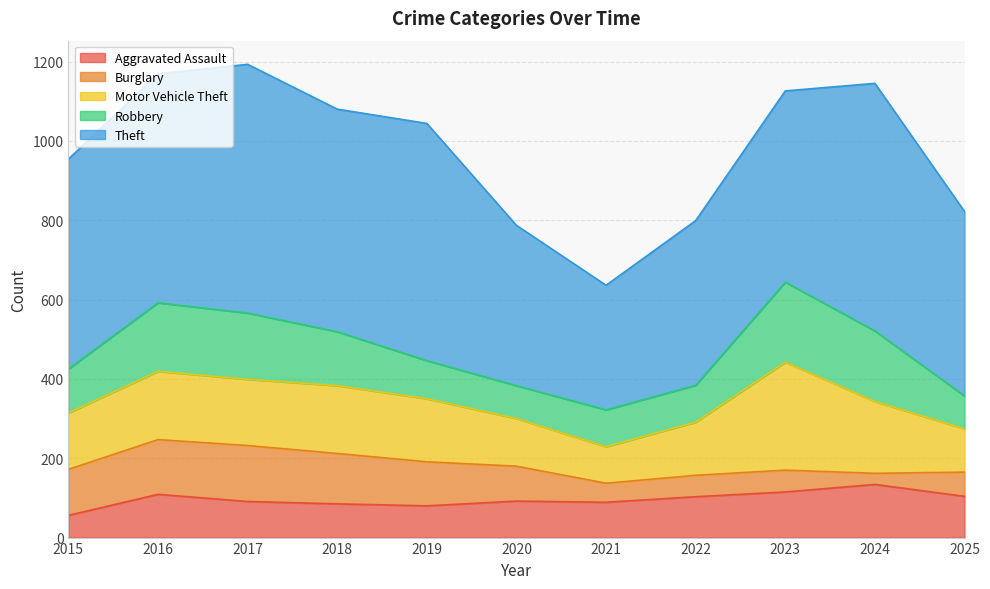

What is the difference between the maximum and second lowest values in the Theft series?

223